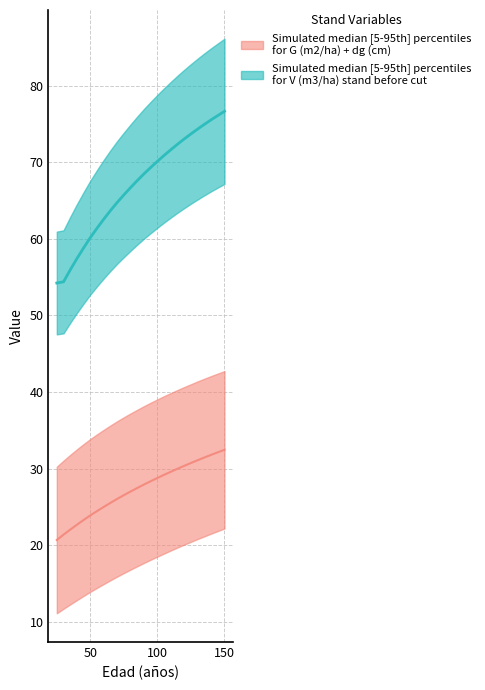

What is the sum of all G (m2/ha) values?

710.3